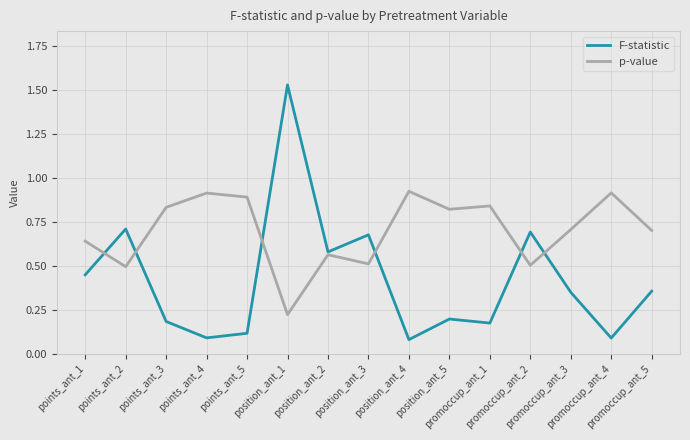

List the series in order of their overall mean, highest first.

p-value, F-statistic